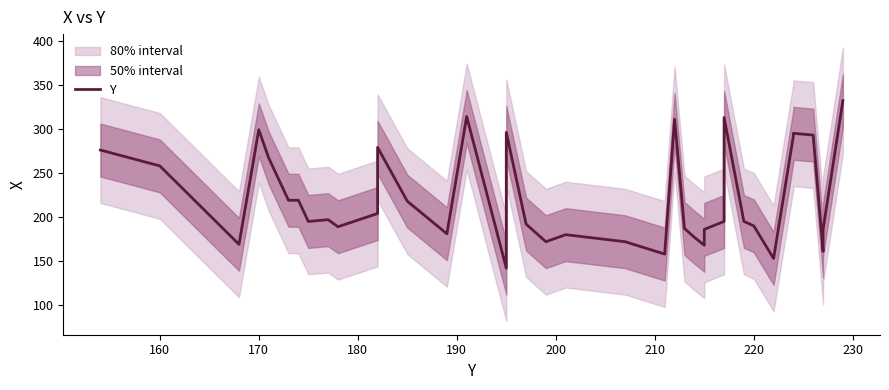

How many lines are shown in the chart?

1